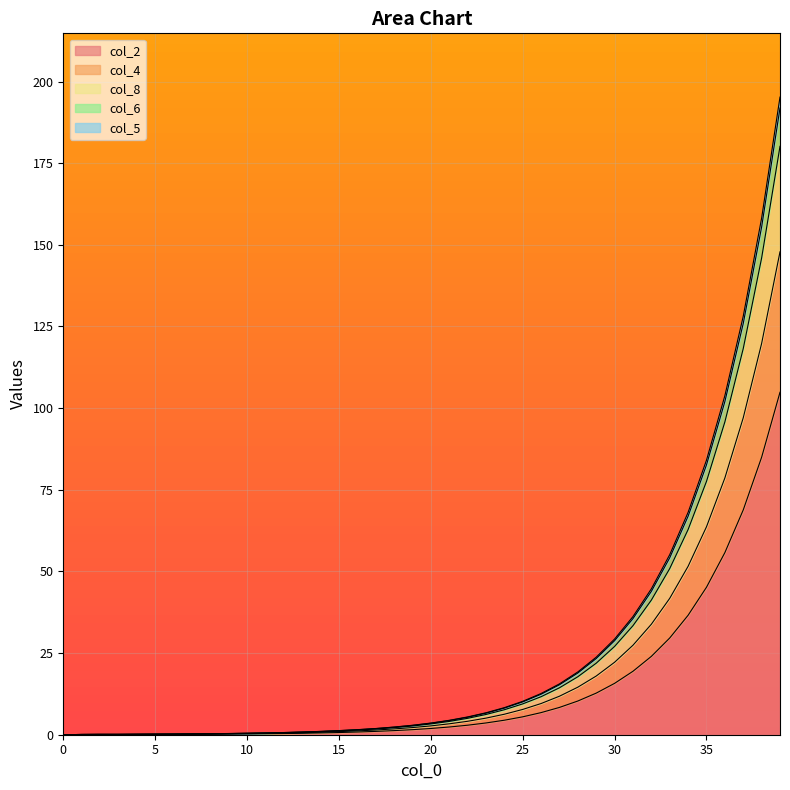

True or false: col_2 has a value of 0.7 at 15.

True